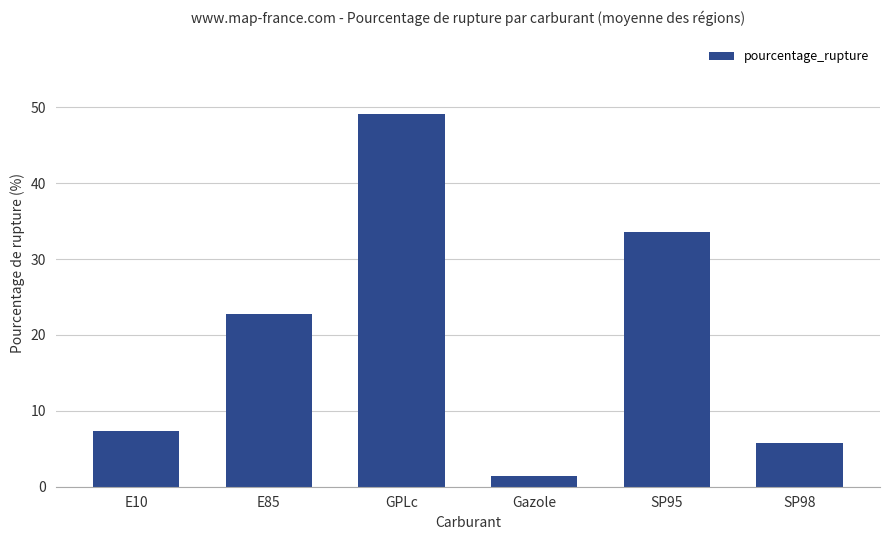

What is the value of the 4th bar from the left?

1.4